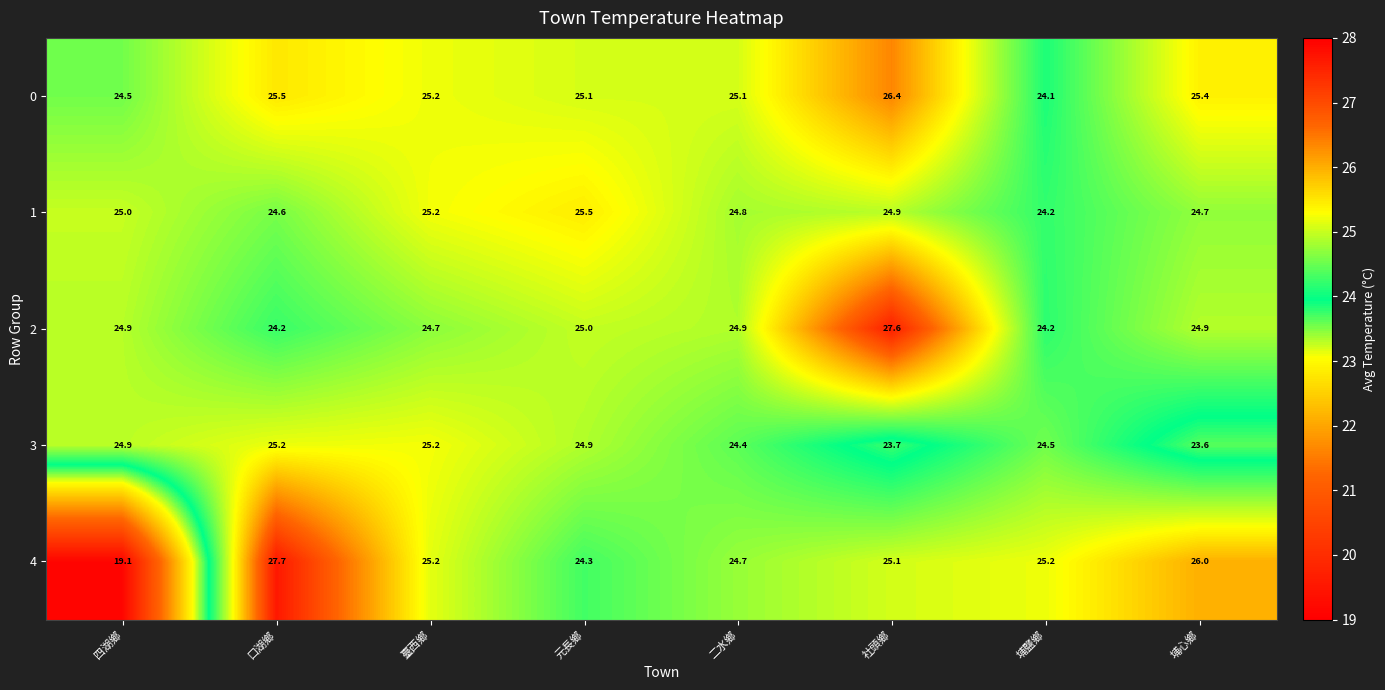

Which series has the largest total across all categories?

0